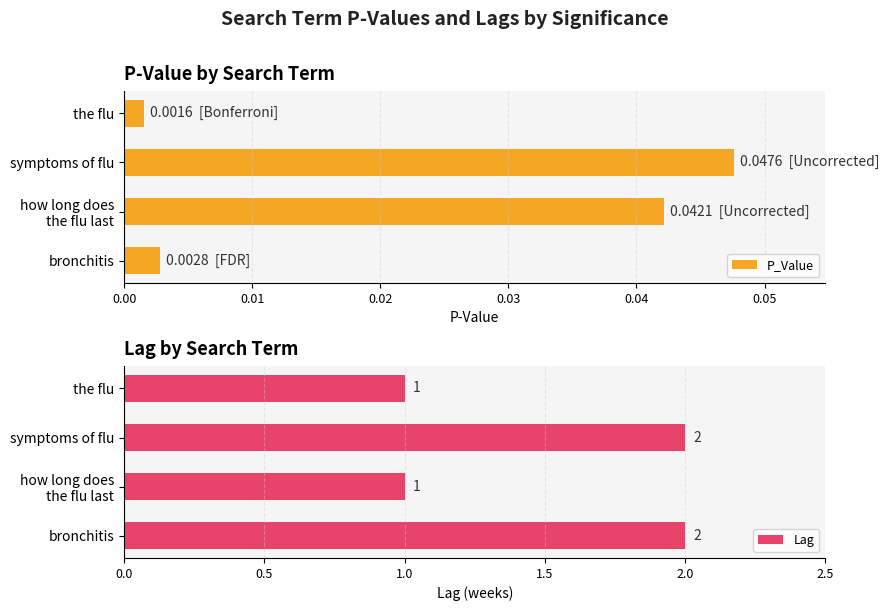

What is the difference between the second highest and second lowest values in the Lag series?

1